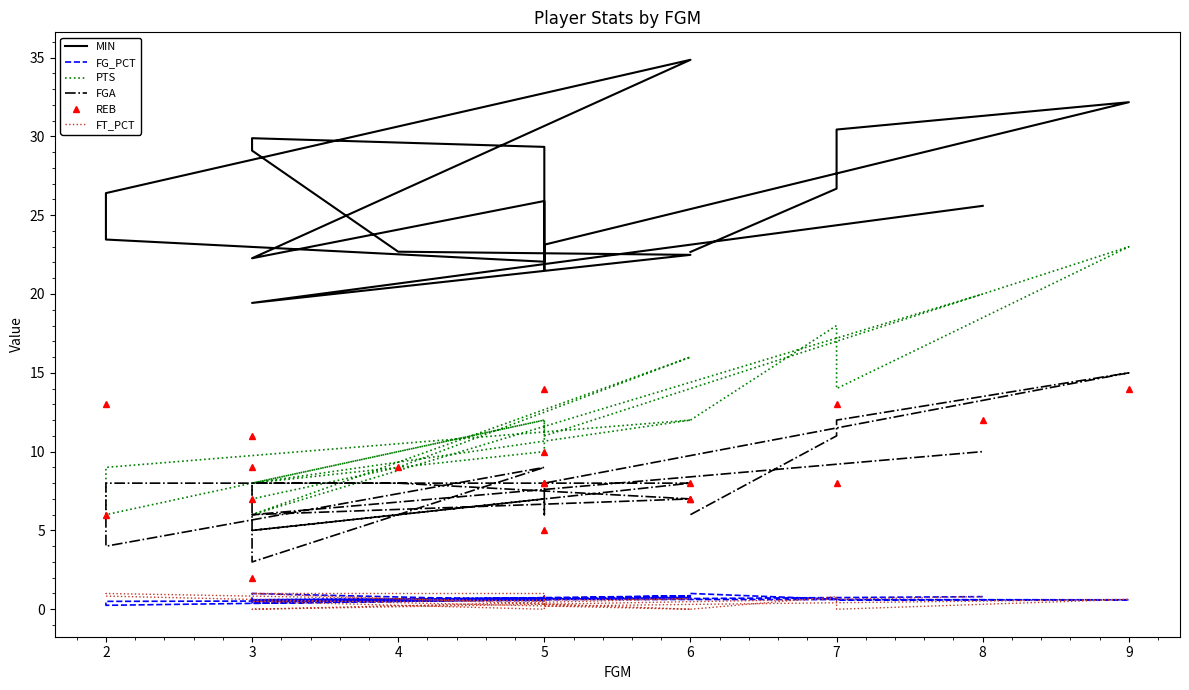

How many values in the FGA series are below 8?

8